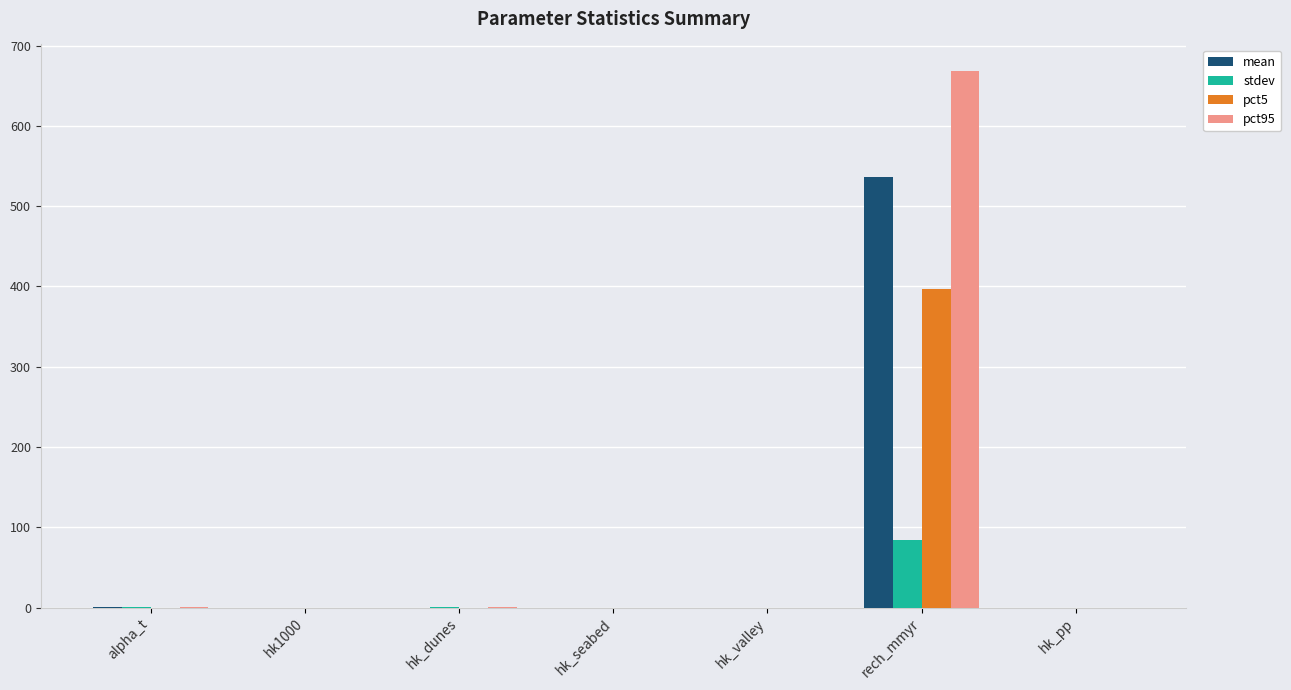

The value of stdev at hk1000 is 0.0. True or false?

True